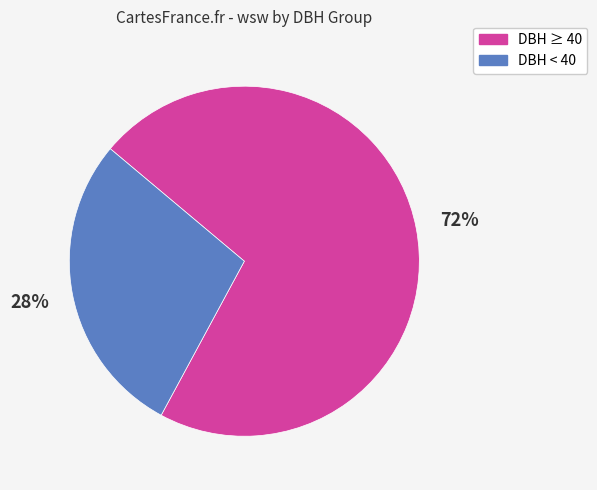

How many slices are in this pie chart?

2